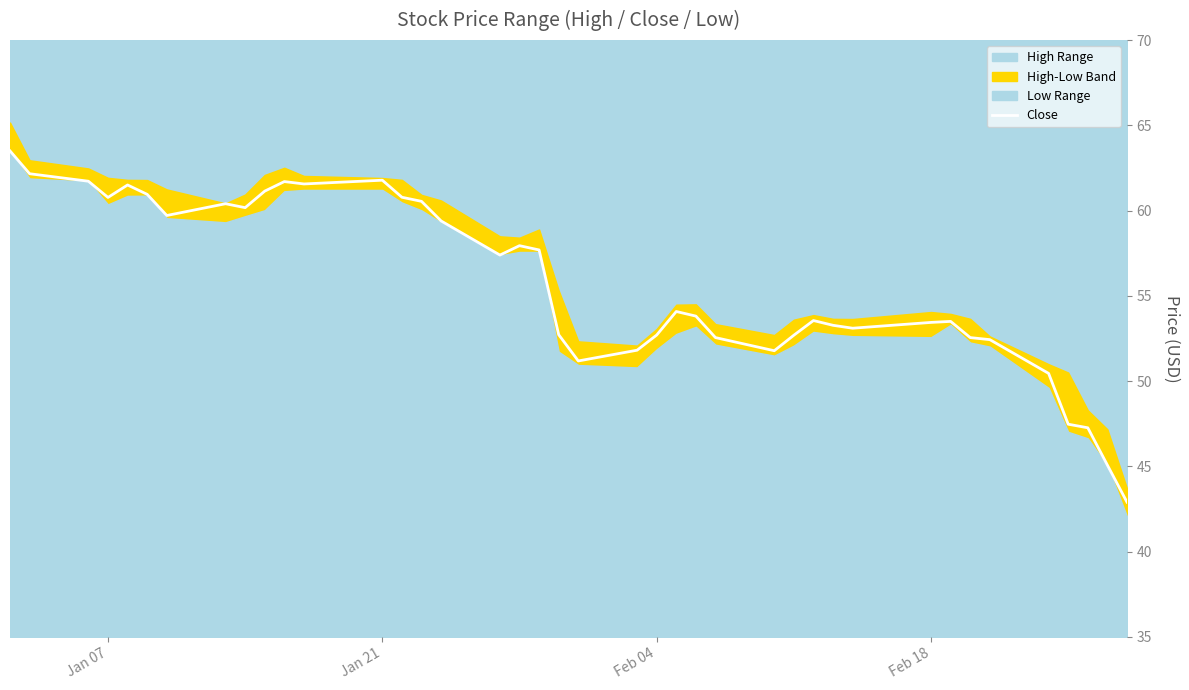

What is the maximum value for Close?

63.5